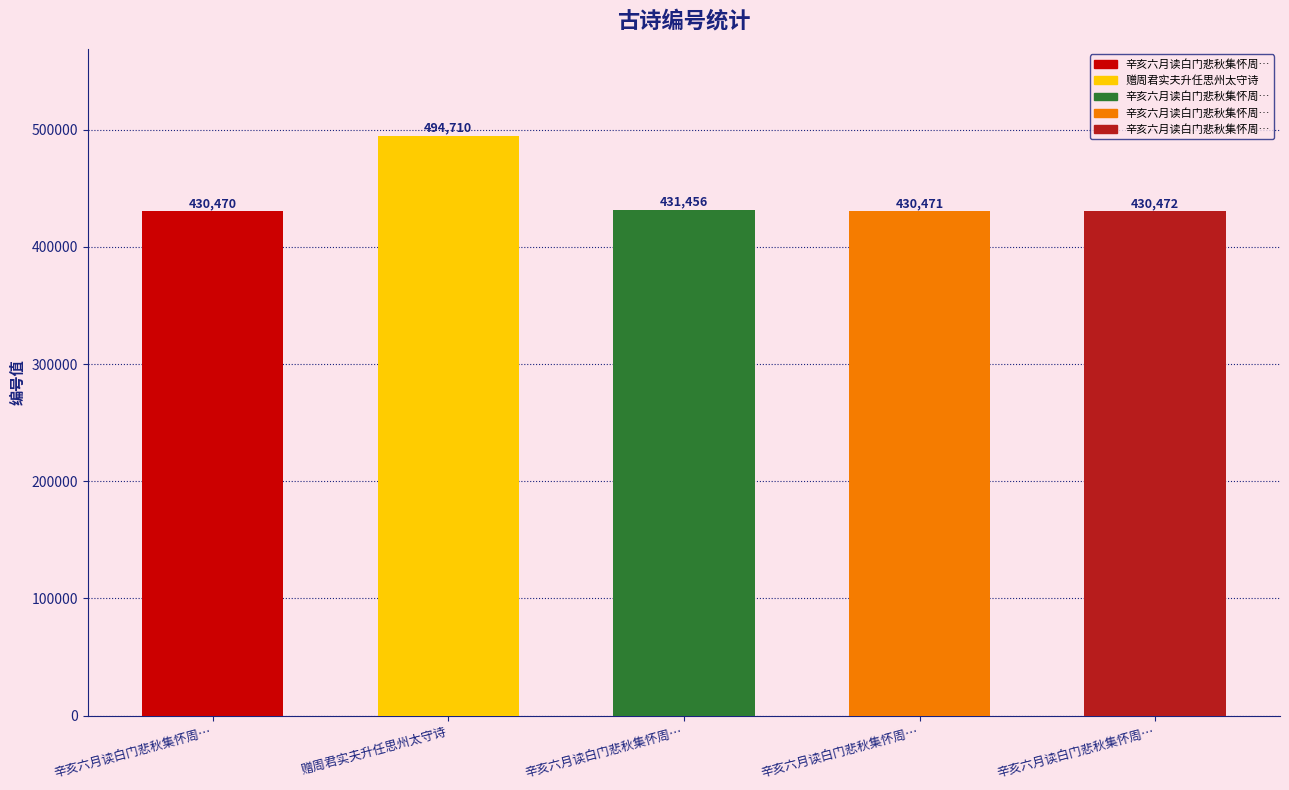

What is the change in value from 辛亥六月读白门悲秋集怀周君实丹三首 其一 to 辛亥六月读白门悲秋集怀周君实丹三首?

+986